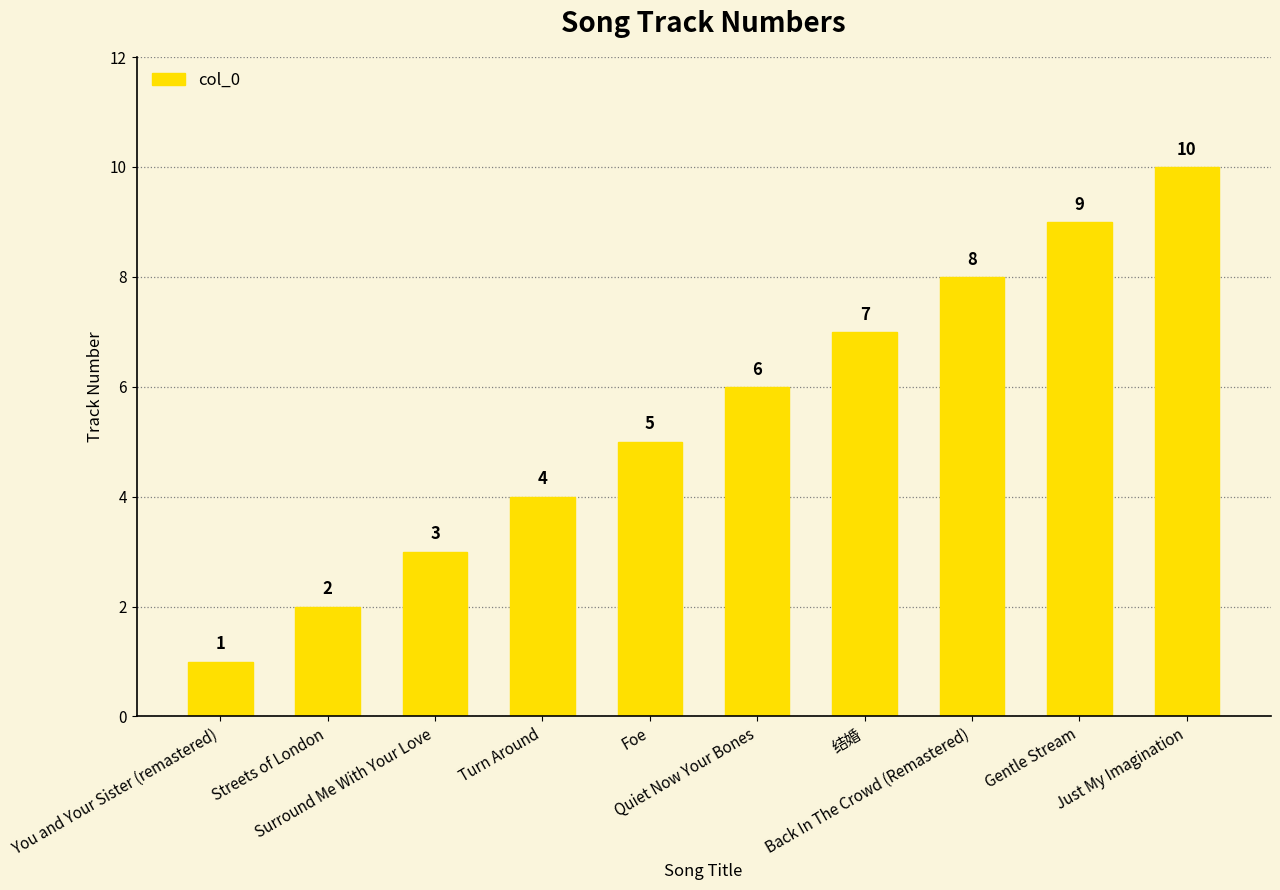

What is the change in value from Streets of London to Turn Around?

+2